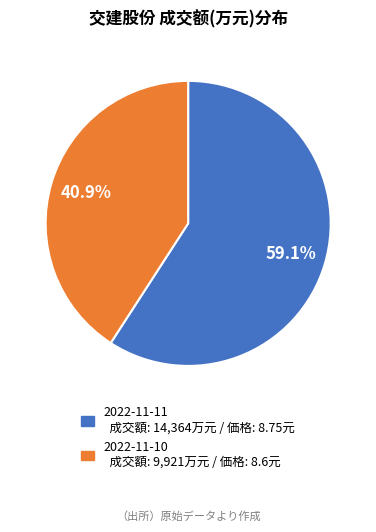

Between 2022-11-10 and 2022-11-11, which is larger?

2022-11-11